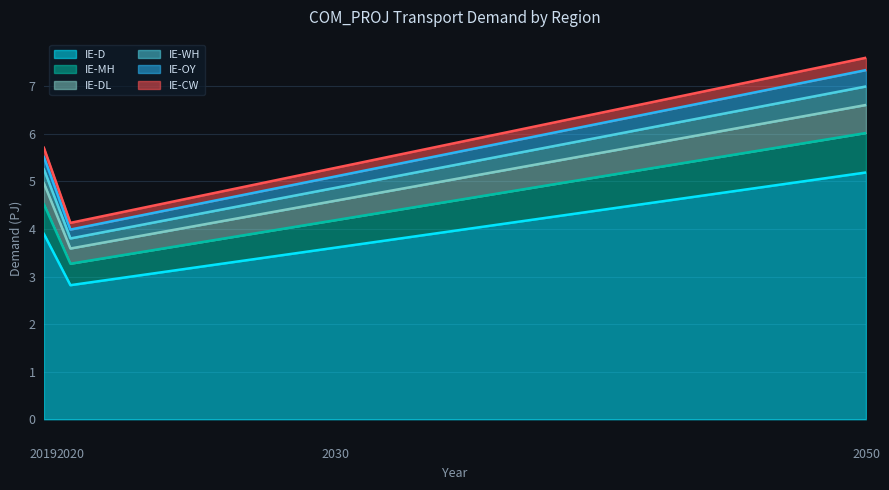

How many interior local valleys does the IE-DL series have?

1